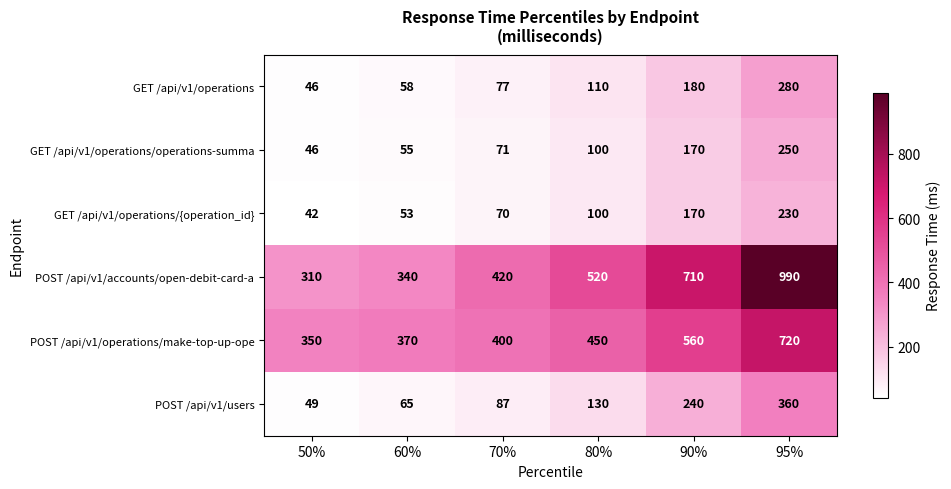

Which series has the largest range (max minus min)?

POST /api/v1/accounts/open-debit-card-a